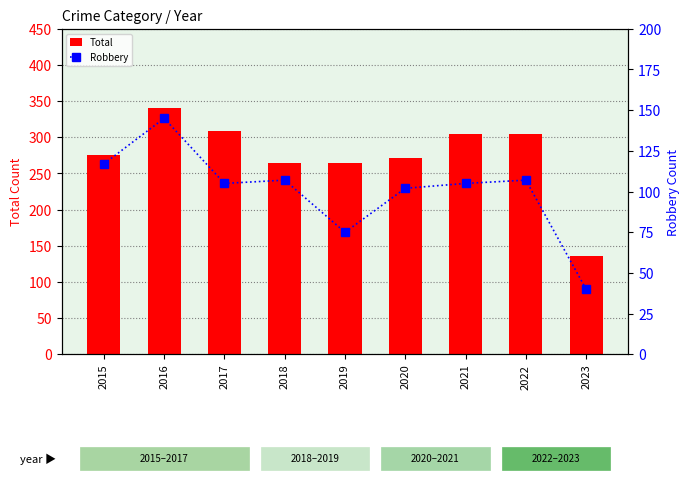

Is it true that Robbery equals 40 at 2023?

True